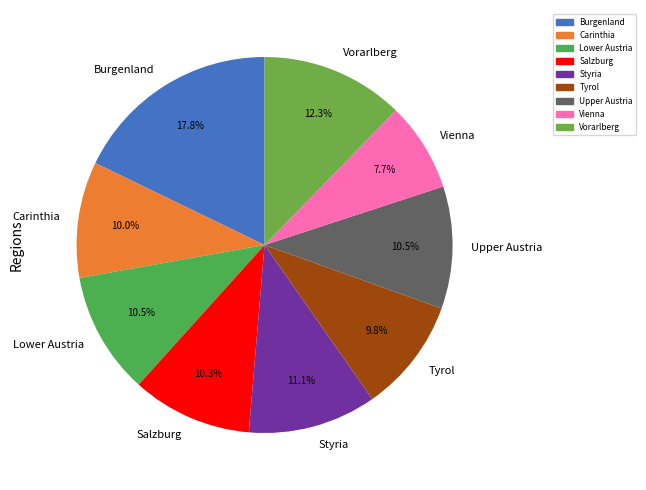

Does Styria represent more than half of the total?

No